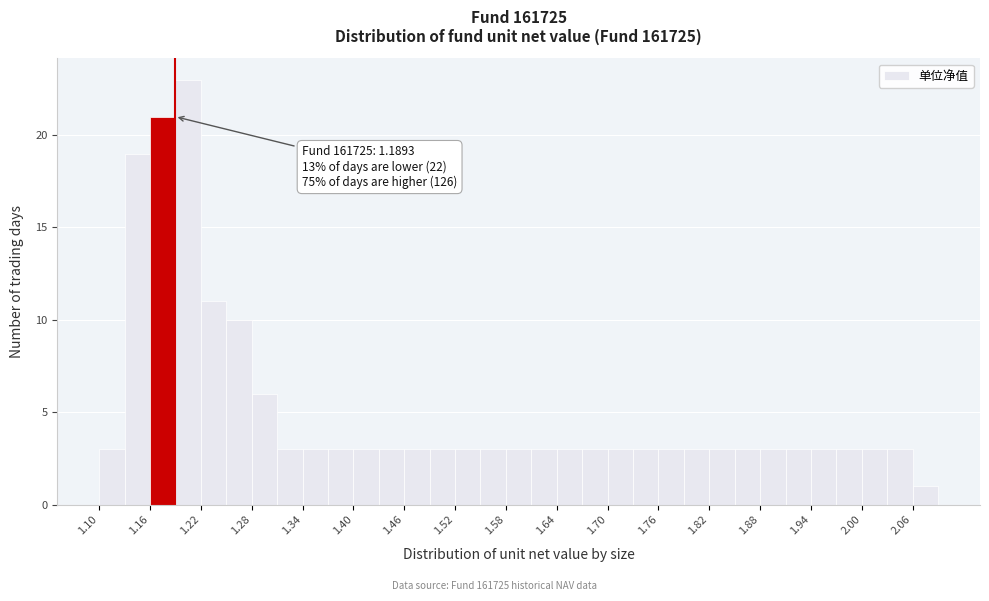

Around what value on the x-axis is the tallest bar? Give the approximate position of its centre, as read against the axis.

1.21